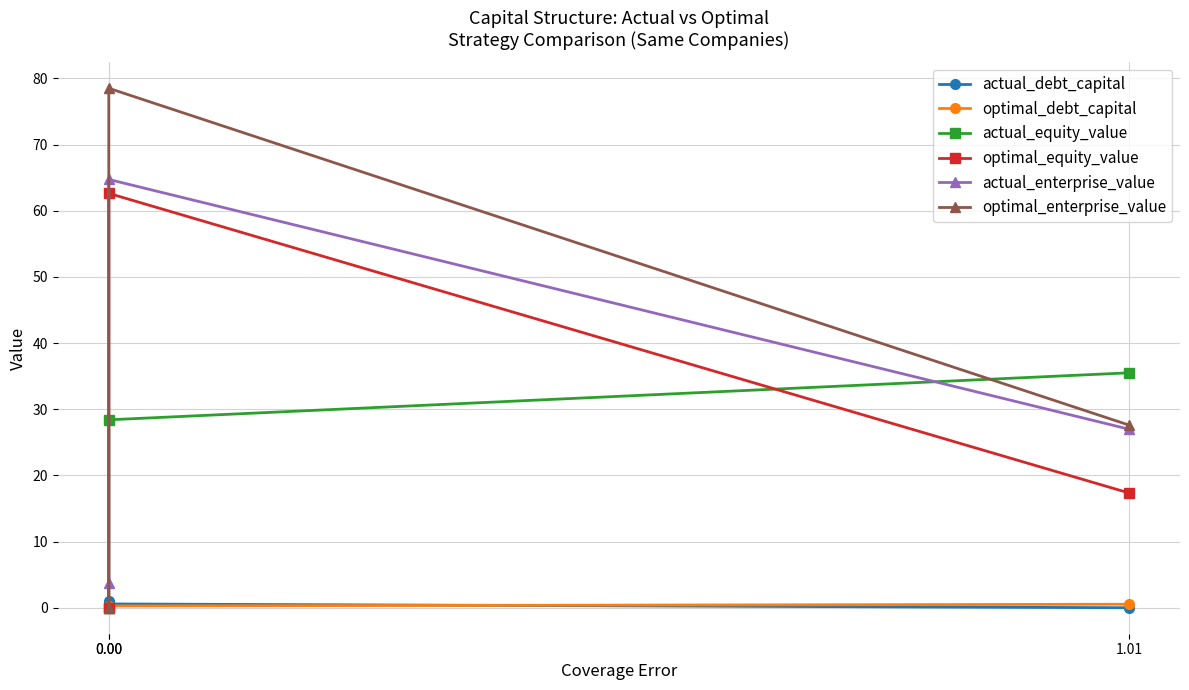

How many data points does each series have?

3